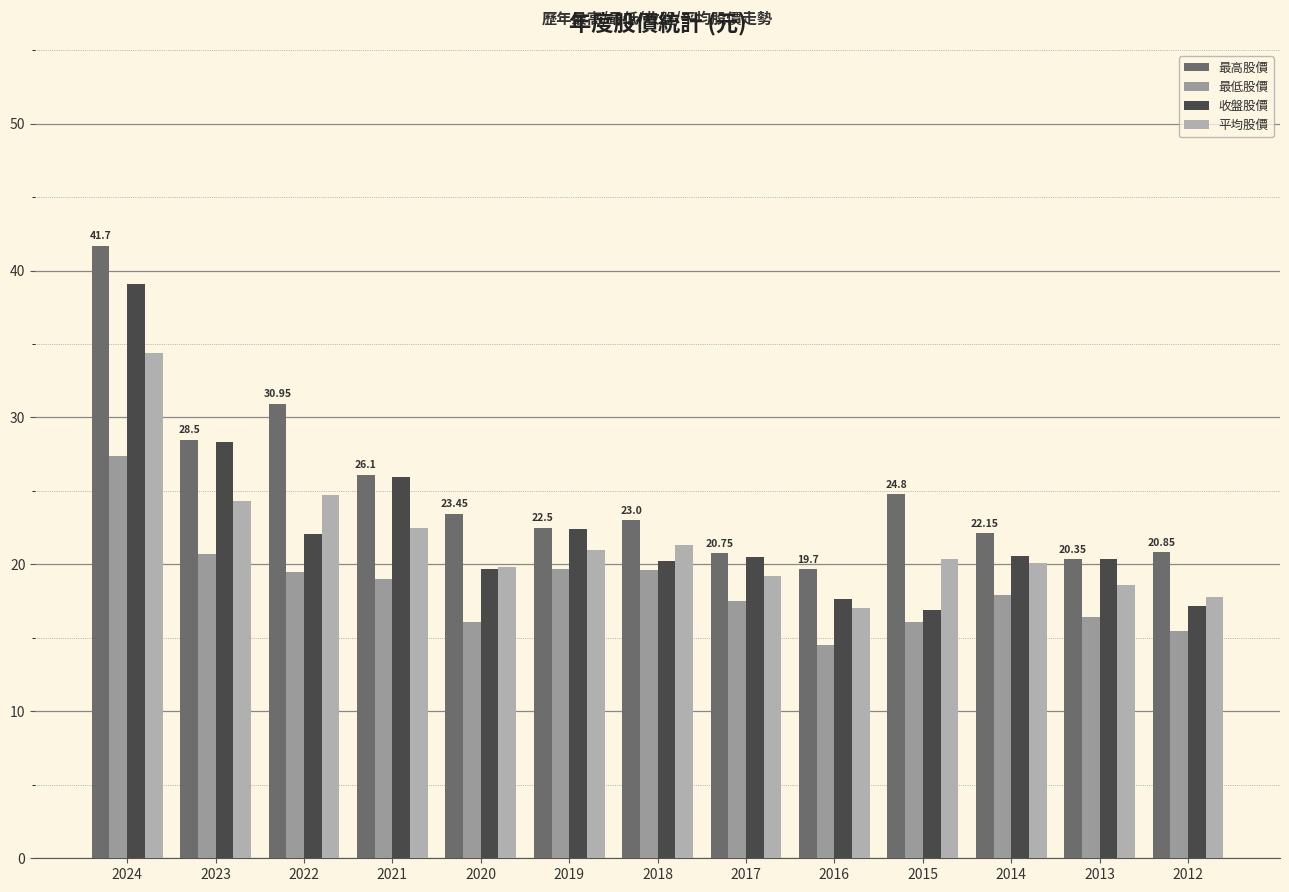

What are all the series names shown in the legend?

最高股價, 最低股價, 收盤股價, 平均股價